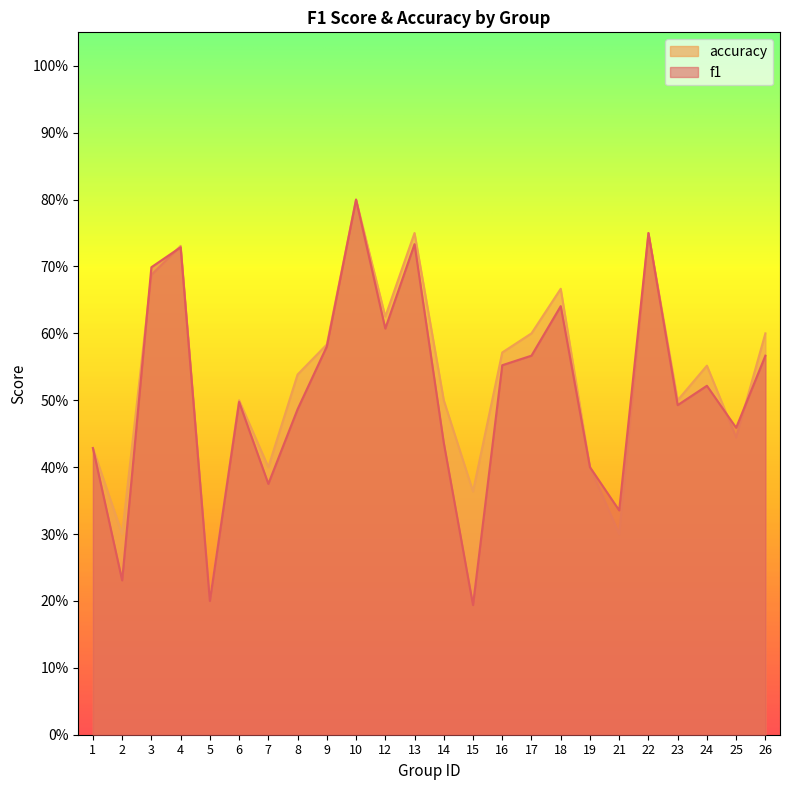

How many times do f1 and accuracy cross each other?

4